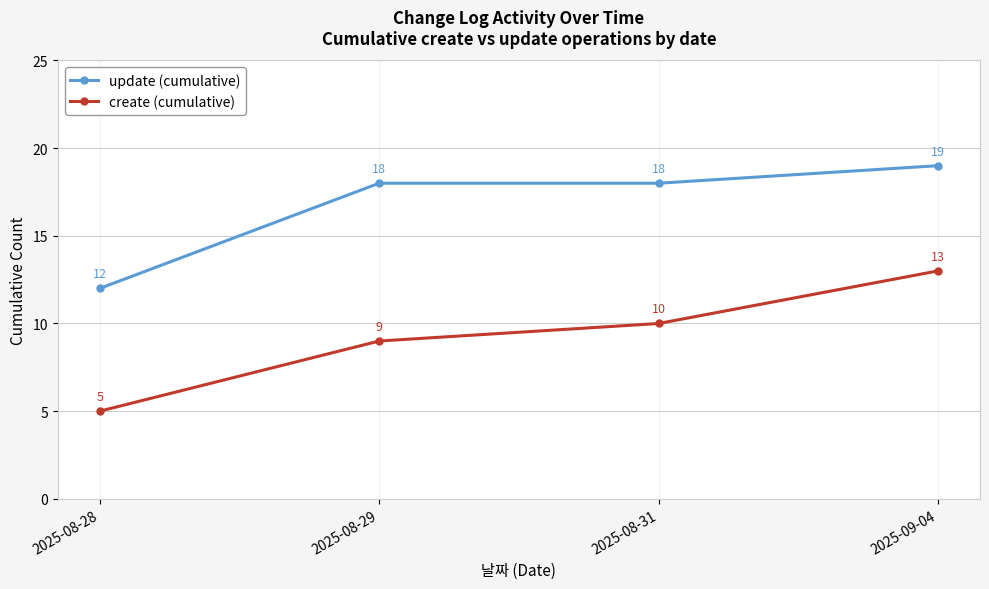

Does the chart display data point markers on the line(s)?

Yes